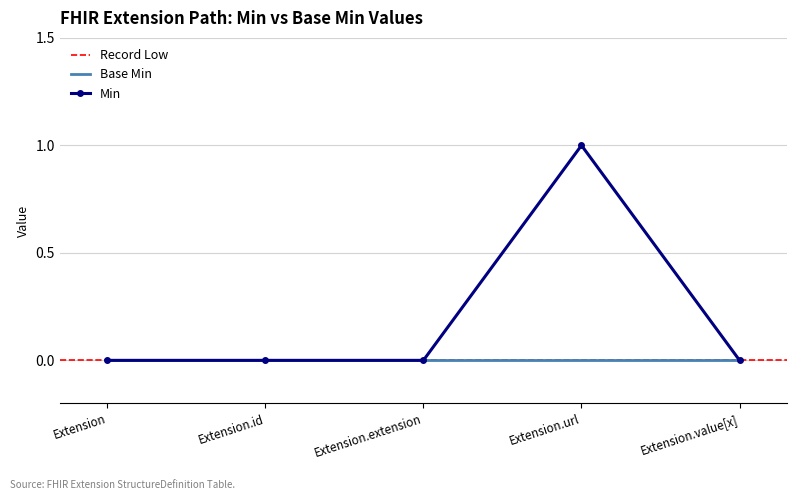

What is the maximum value shown in the chart?

1